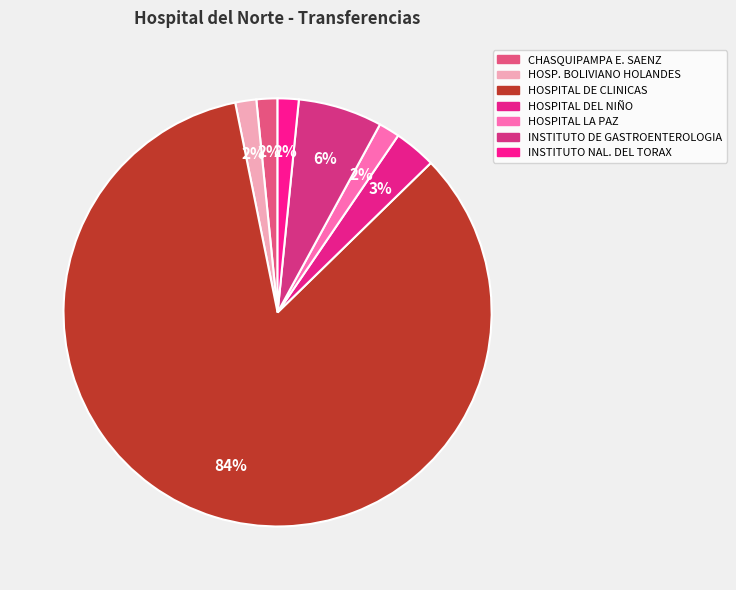

Rank the categories by value from highest to lowest.

HOSPITAL DE CLINICAS, INSTITUTO DE GASTROENTEROLOGIA, HOSPITAL DEL NIÑO, CHASQUIPAMPA E. SAENZ, HOSP. BOLIVIANO HOLANDES, HOSPITAL LA PAZ, INSTITUTO NAL. DEL TORAX